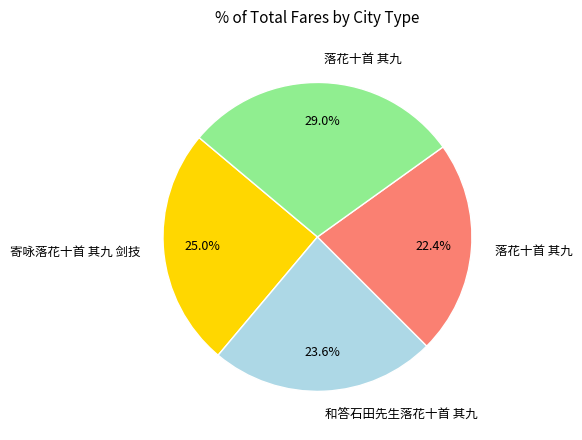

Is there a majority slice in this chart?

No